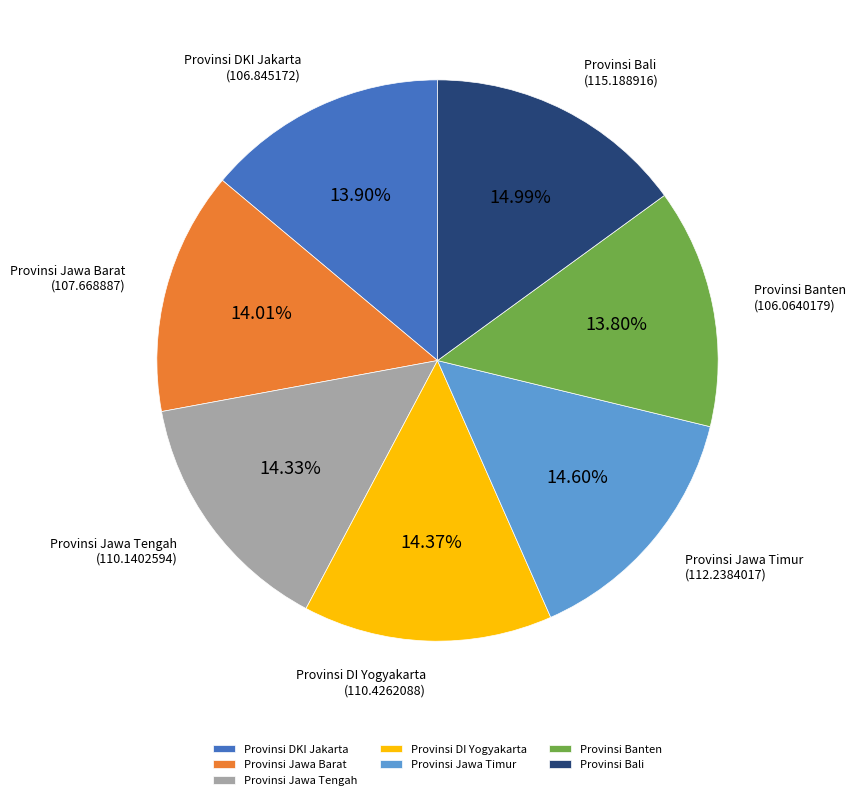

Is there any slice that represents more than half of the pie?

No